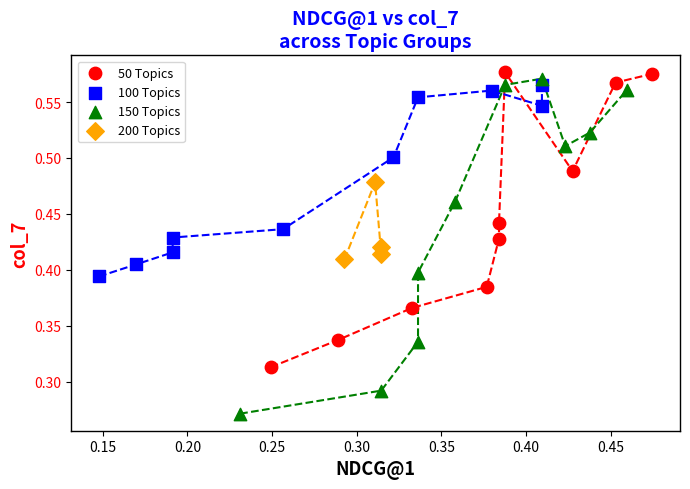

Which series contains the highest Y value?

50 Topics